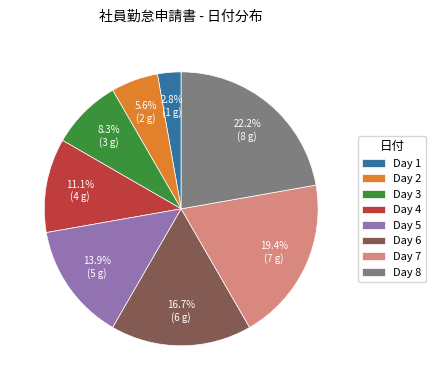

How many segments does this pie chart have?

8